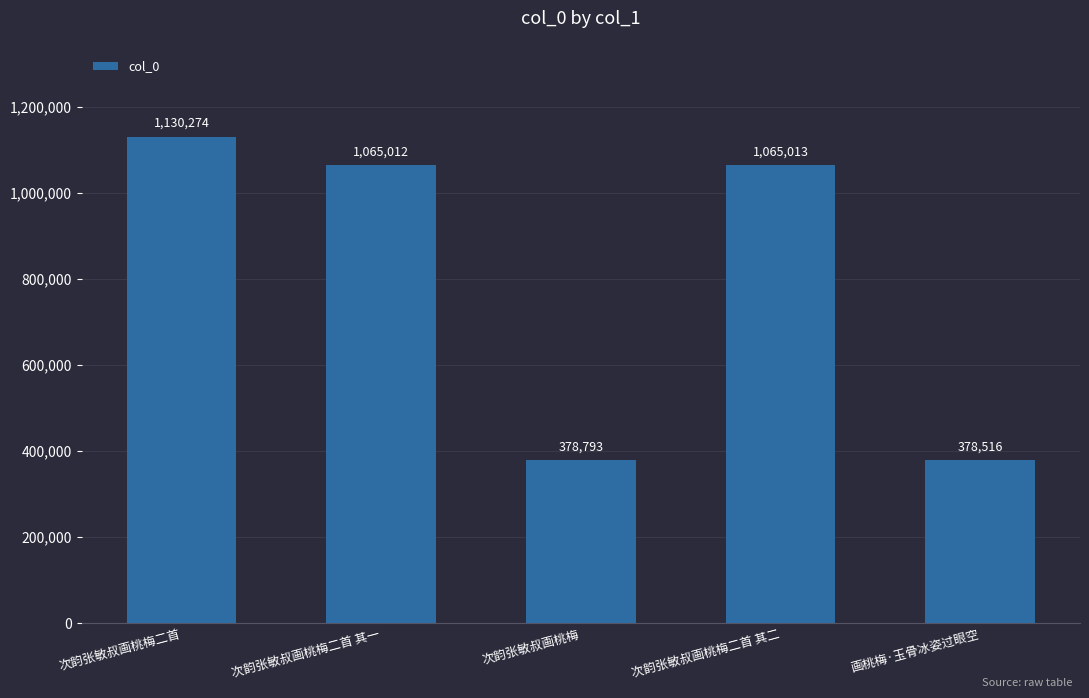

List the labels in order of value, largest first.

次韵张敏叔画桃梅二首, 次韵张敏叔画桃梅二首 其二, 次韵张敏叔画桃梅二首 其一, 次韵张敏叔画桃梅, 画桃梅·玉骨冰姿过眼空